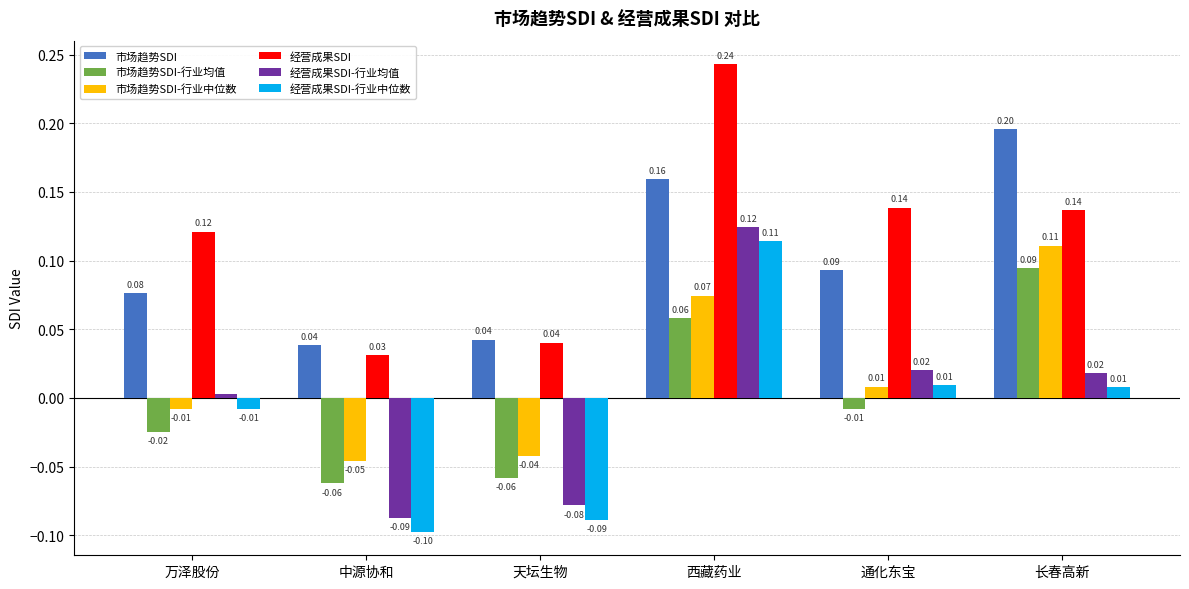

At which category does the chart reach its peak across all series?

西藏药业